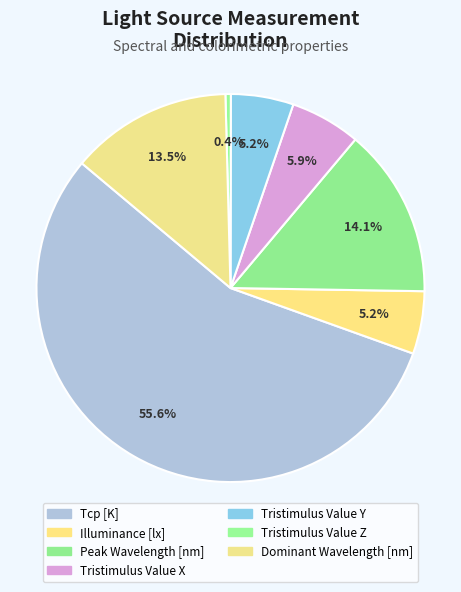

True or false: Tristimulus Value Y accounts for 20% of the total.

False